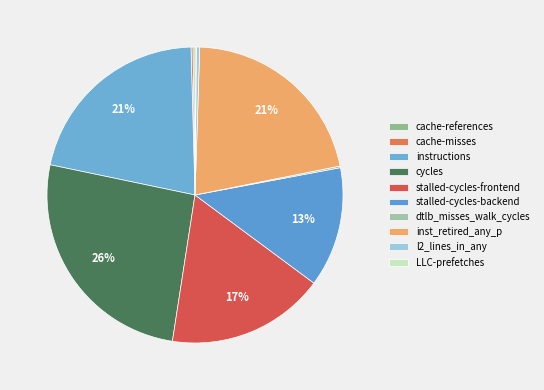

How much of the chart is everything except dtlb_misses_walk_cycles?

99.8%